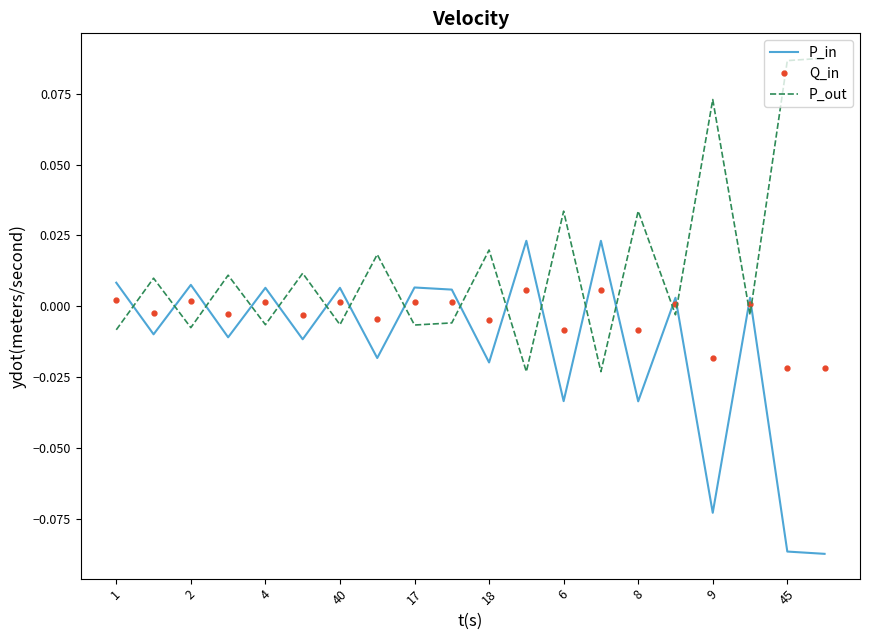

Which series has the largest total across all categories?

P_out